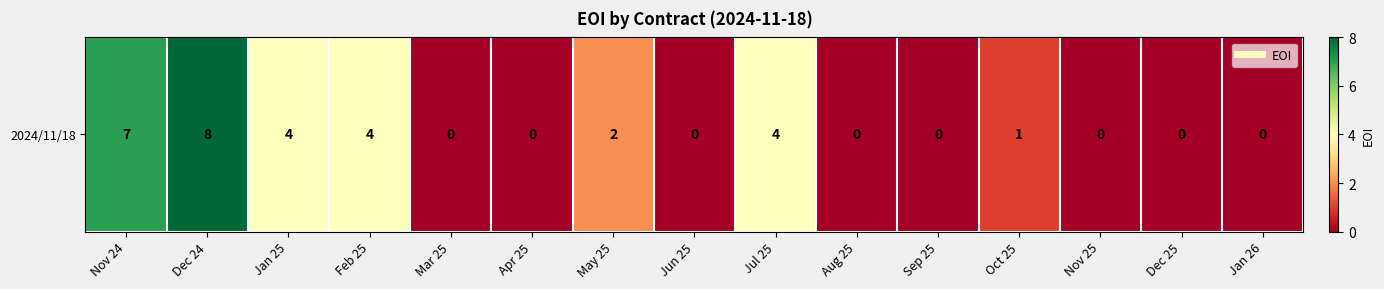

Reading left to right, what are all the values shown in this chart?

7	8	4	4	0	0	2	0	4	0	0	1	0	0	0